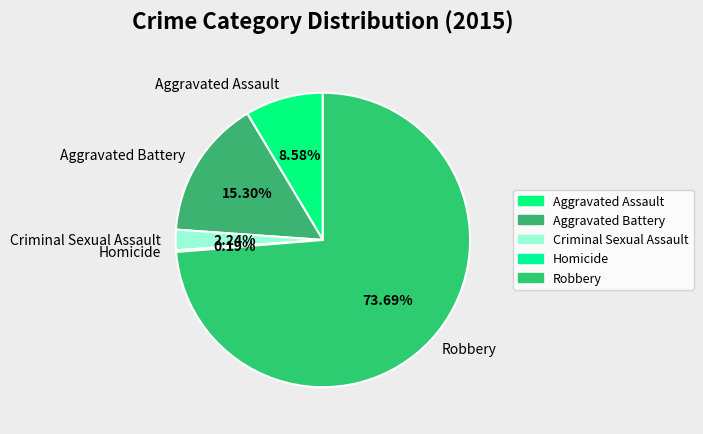

Does Criminal Sexual Assault account for over 50% of the chart?

No